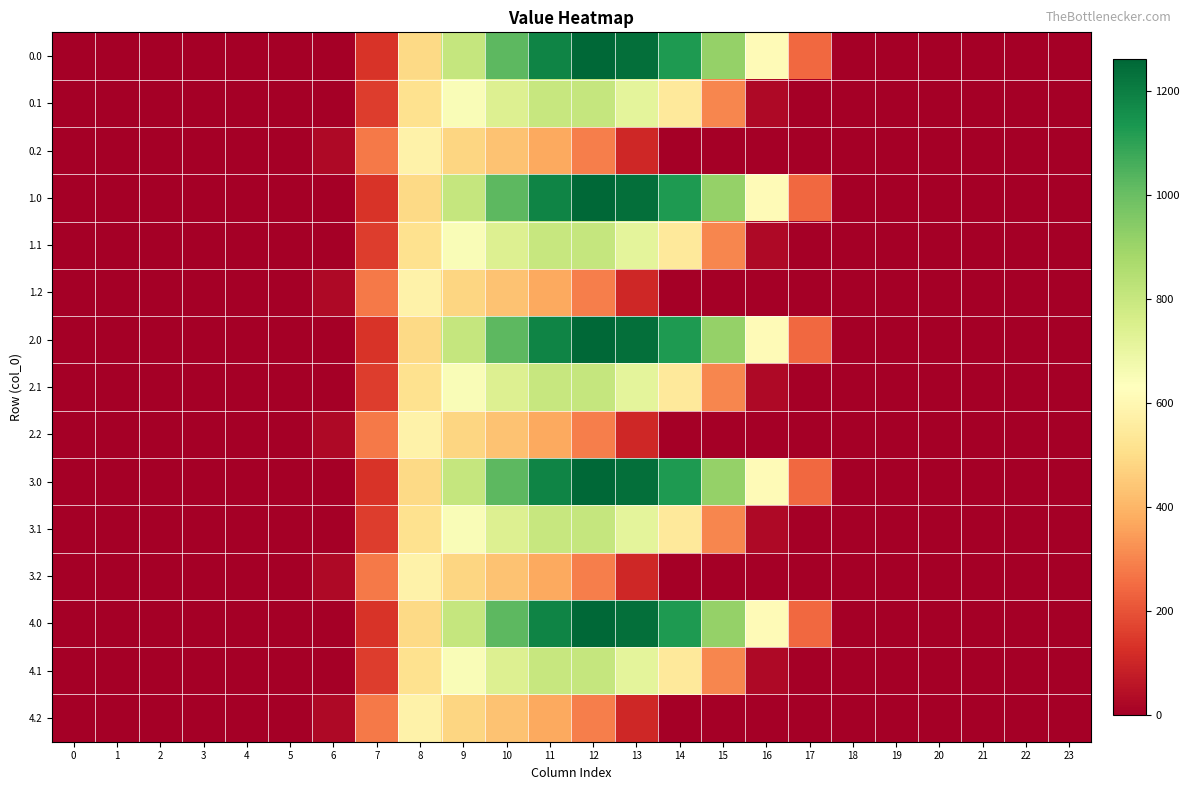

Reading left to right, extract all data points from this chart.

0.0: 0=0.0	1=0.0	2=0.0	3=0.0	4=0.0	5=0.0	6=0.0	7=134.3	8=489.3	9=804.0	10=1023.2	11=1185.2	12=1261.6	13=1237.4	14=1128.6	15=911.8	16=613.0	17=243.5	18=0.0	19=0.0	20=0.0	21=0.0	22=0.0	23=0.0
0.1: 0=0.0	1=0.0	2=0.0	3=0.0	4=0.0	5=0.0	6=0.0	7=153.2	8=514.8	9=646.9	10=742.1	11=800.2	12=806.9	13=715.3	14=544.1	15=301.4	16=26.8	17=0.0	18=0.0	19=0.0	20=0.0	21=0.0	22=0.0	23=0.0
0.2: 0=0.0	1=0.0	2=0.0	3=0.0	4=0.0	5=0.0	6=29.3	7=276.9	8=576.6	9=480.7	10=430.5	11=374.4	12=289.5	13=107.8	14=0.0	15=0.0	16=0.0	17=0.0	18=0.0	19=0.0	20=0.0	21=0.0	22=0.0	23=0.0
1.0: 0=0.0	1=0.0	2=0.0	3=0.0	4=0.0	5=0.0	6=0.0	7=134.3	8=489.3	9=804.0	10=1023.2	11=1185.2	12=1261.6	13=1237.4	14=1128.6	15=911.8	16=613.0	17=243.5	18=0.0	19=0.0	20=0.0	21=0.0	22=0.0	23=0.0
1.1: 0=0.0	1=0.0	2=0.0	3=0.0	4=0.0	5=0.0	6=0.0	7=153.2	8=514.8	9=646.9	10=742.1	11=800.2	12=806.9	13=715.3	14=544.1	15=301.4	16=26.8	17=0.0	18=0.0	19=0.0	20=0.0	21=0.0	22=0.0	23=0.0
1.2: 0=0.0	1=0.0	2=0.0	3=0.0	4=0.0	5=0.0	6=29.3	7=276.9	8=576.6	9=480.7	10=430.5	11=374.4	12=289.5	13=107.8	14=0.0	15=0.0	16=0.0	17=0.0	18=0.0	19=0.0	20=0.0	21=0.0	22=0.0	23=0.0
2.0: 0=0.0	1=0.0	2=0.0	3=0.0	4=0.0	5=0.0	6=0.0	7=134.3	8=489.3	9=804.0	10=1023.2	11=1185.2	12=1261.6	13=1237.4	14=1128.6	15=911.8	16=613.0	17=243.5	18=0.0	19=0.0	20=0.0	21=0.0	22=0.0	23=0.0
2.1: 0=0.0	1=0.0	2=0.0	3=0.0	4=0.0	5=0.0	6=0.0	7=153.2	8=514.8	9=646.9	10=742.1	11=800.2	12=806.9	13=715.3	14=544.1	15=301.4	16=26.8	17=0.0	18=0.0	19=0.0	20=0.0	21=0.0	22=0.0	23=0.0
2.2: 0=0.0	1=0.0	2=0.0	3=0.0	4=0.0	5=0.0	6=29.3	7=276.9	8=576.6	9=480.7	10=430.5	11=374.4	12=289.5	13=107.8	14=0.0	15=0.0	16=0.0	17=0.0	18=0.0	19=0.0	20=0.0	21=0.0	22=0.0	23=0.0
3.0: 0=0.0	1=0.0	2=0.0	3=0.0	4=0.0	5=0.0	6=0.0	7=134.3	8=489.3	9=804.0	10=1023.2	11=1185.2	12=1261.6	13=1237.4	14=1128.6	15=911.8	16=613.0	17=243.5	18=0.0	19=0.0	20=0.0	21=0.0	22=0.0	23=0.0
3.1: 0=0.0	1=0.0	2=0.0	3=0.0	4=0.0	5=0.0	6=0.0	7=153.2	8=514.8	9=646.9	10=742.1	11=800.2	12=806.9	13=715.3	14=544.1	15=301.4	16=26.8	17=0.0	18=0.0	19=0.0	20=0.0	21=0.0	22=0.0	23=0.0
3.2: 0=0.0	1=0.0	2=0.0	3=0.0	4=0.0	5=0.0	6=29.3	7=276.9	8=576.6	9=480.7	10=430.5	11=374.4	12=289.5	13=107.8	14=0.0	15=0.0	16=0.0	17=0.0	18=0.0	19=0.0	20=0.0	21=0.0	22=0.0	23=0.0
4.0: 0=0.0	1=0.0	2=0.0	3=0.0	4=0.0	5=0.0	6=0.0	7=134.3	8=489.3	9=804.0	10=1023.2	11=1185.2	12=1261.6	13=1237.4	14=1128.6	15=911.8	16=613.0	17=243.5	18=0.0	19=0.0	20=0.0	21=0.0	22=0.0	23=0.0
4.1: 0=0.0	1=0.0	2=0.0	3=0.0	4=0.0	5=0.0	6=0.0	7=153.2	8=514.8	9=646.9	10=742.1	11=800.2	12=806.9	13=715.3	14=544.1	15=301.4	16=26.8	17=0.0	18=0.0	19=0.0	20=0.0	21=0.0	22=0.0	23=0.0
4.2: 0=0.0	1=0.0	2=0.0	3=0.0	4=0.0	5=0.0	6=29.3	7=276.9	8=576.6	9=480.7	10=430.5	11=374.4	12=289.5	13=107.8	14=0.0	15=0.0	16=0.0	17=0.0	18=0.0	19=0.0	20=0.0	21=0.0	22=0.0	23=0.0